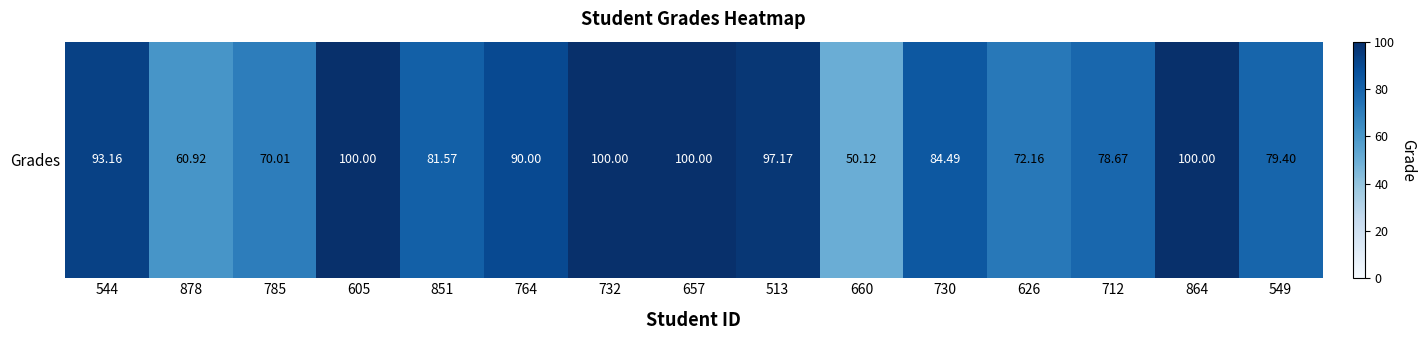

At which category does the chart reach its peak across all series?

605